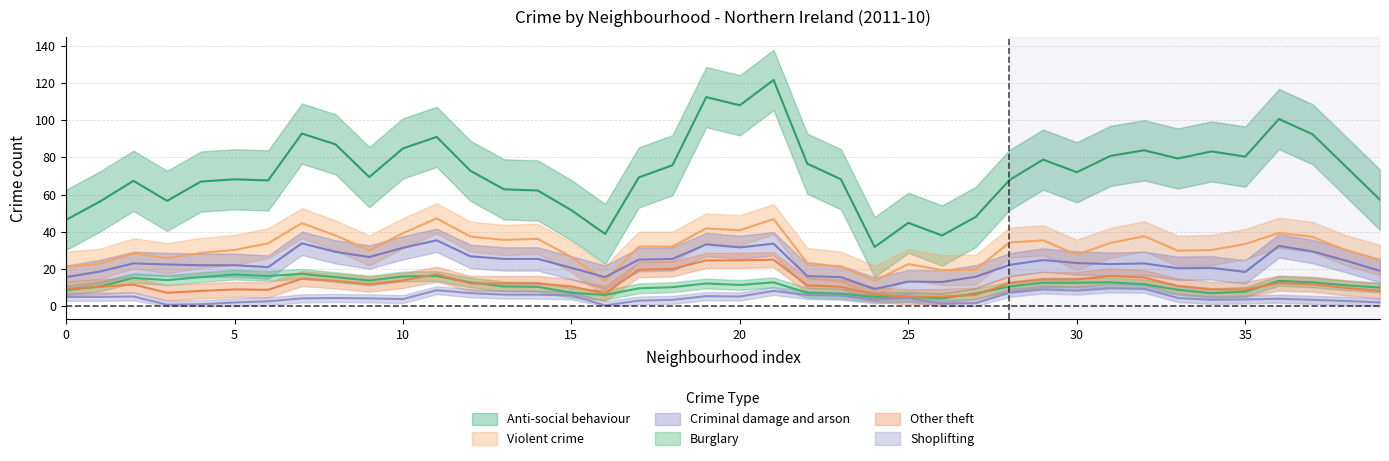

How many series are shown in this chart?

6